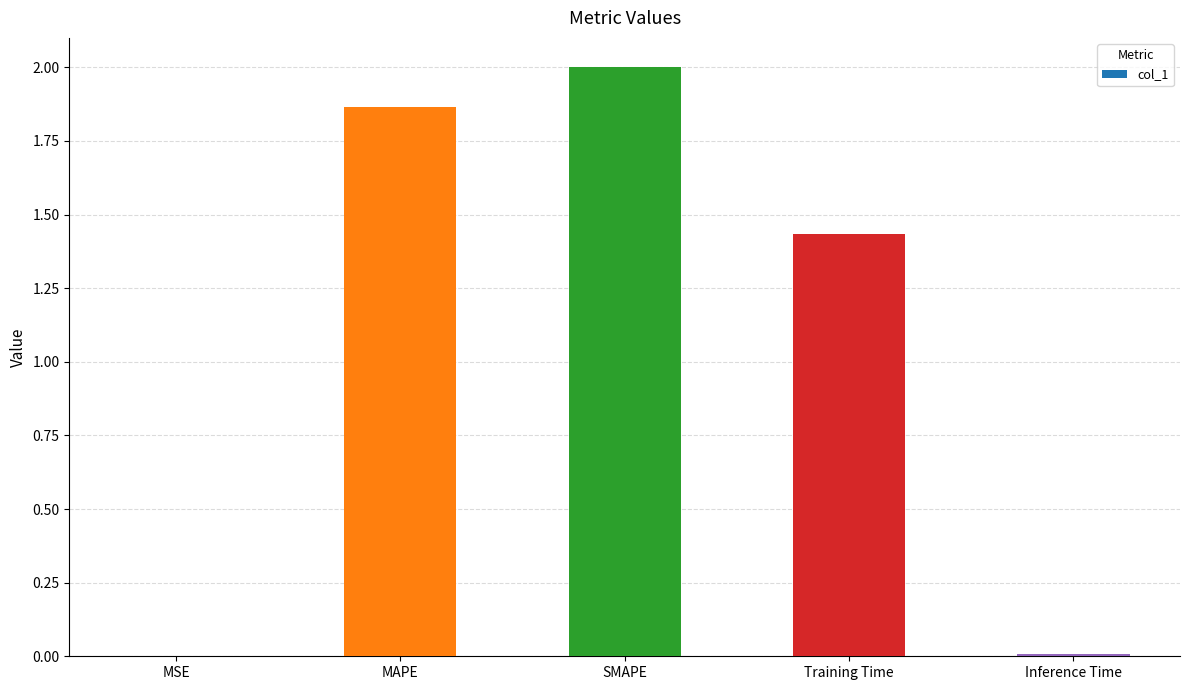

Are the bars horizontal?

No